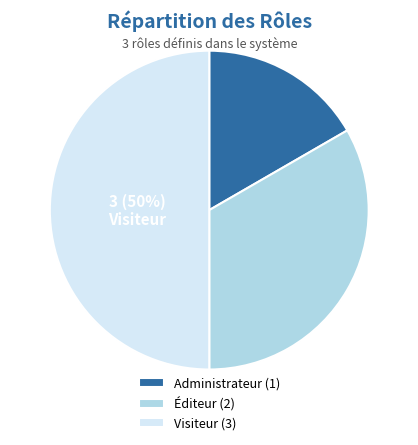

What is the smallest slice in the pie chart?

Administrateur